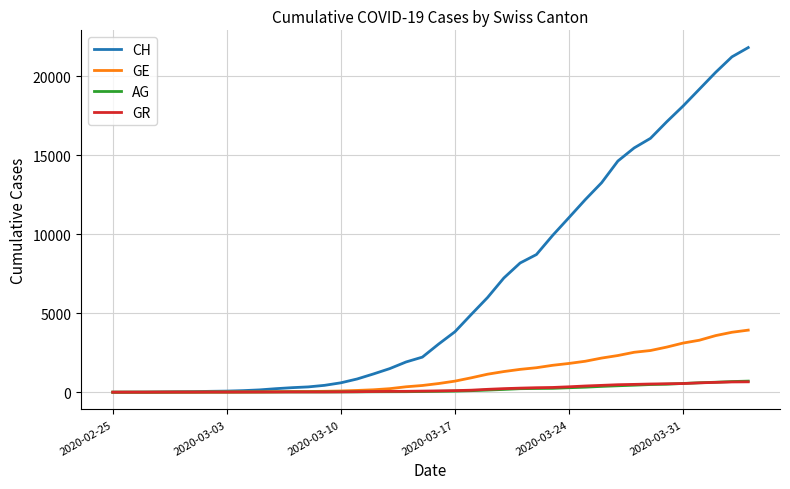

Which series has the largest total across all categories?

CH